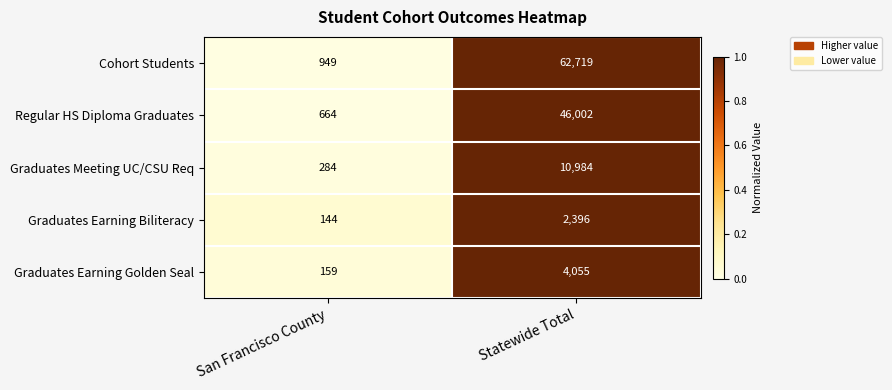

At which category is the sum across all series the highest?

Statewide Total